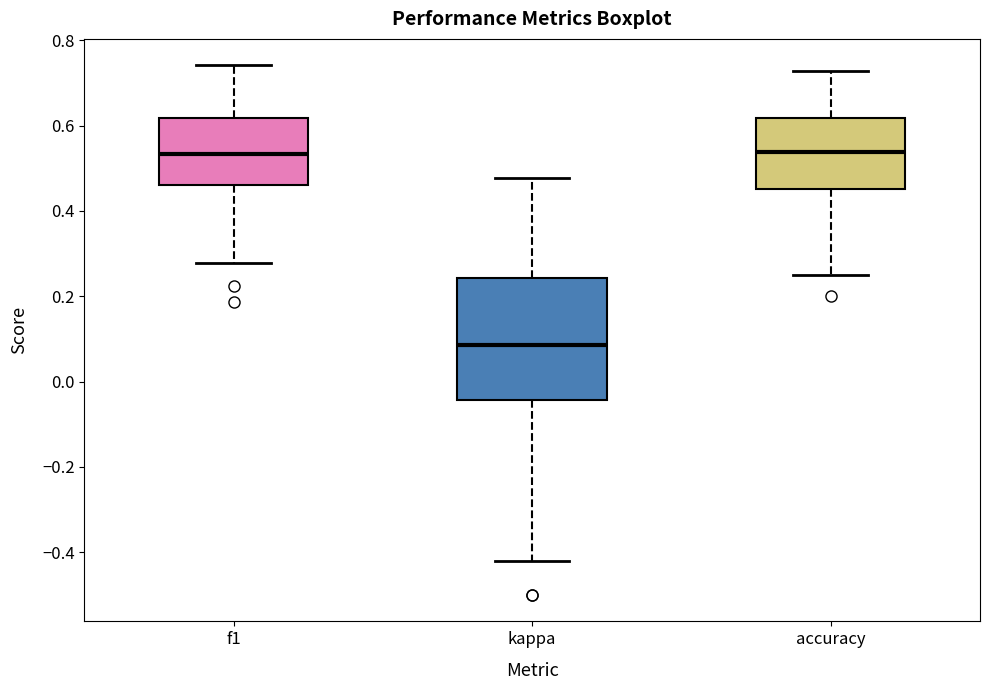

Which box has the lowest median line?

kappa